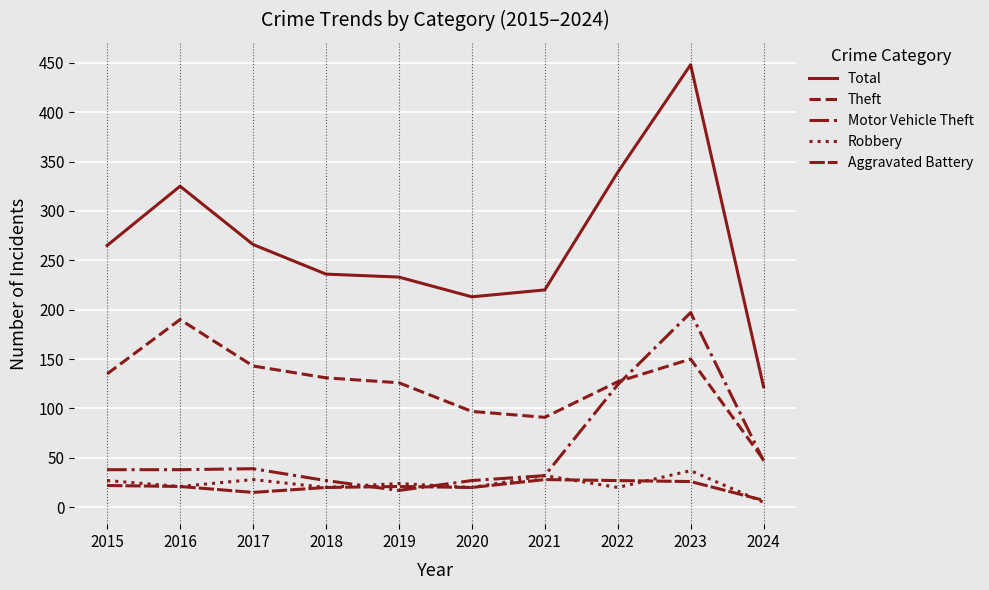

Reading left to right, extract all data points from this chart.

Total: 2015=265	2016=325	2017=266	2018=236	2019=233	2020=213	2021=220	2022=339	2023=448	2024=122
Theft: 2015=135	2016=190	2017=143	2018=131	2019=126	2020=97	2021=91	2022=127	2023=150	2024=48
Motor Vehicle Theft: 2015=38	2016=38	2017=39	2018=27	2019=17	2020=27	2021=32	2022=124	2023=197	2024=47
Robbery: 2015=27	2016=21	2017=28	2018=20	2019=24	2020=20	2021=32	2022=20	2023=37	2024=5
Aggravated Battery: 2015=22	2016=21	2017=15	2018=20	2019=21	2020=20	2021=28	2022=27	2023=26	2024=7